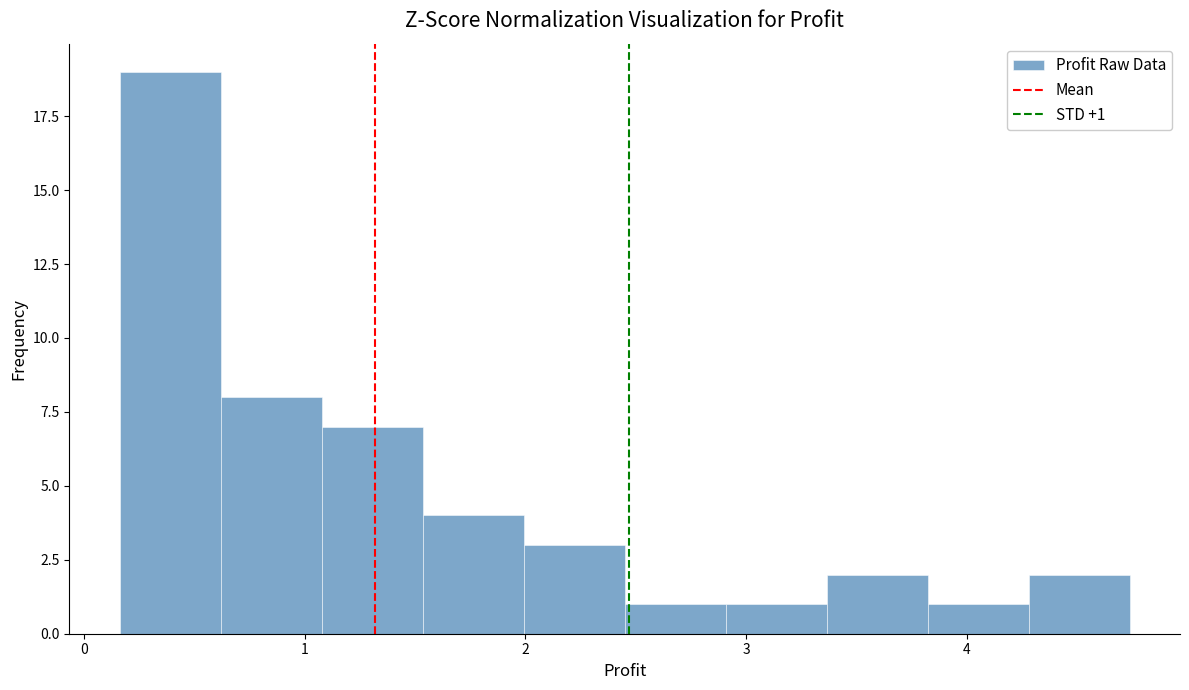

Which range on the x-axis has the tallest bar?

0.2 to 0.6